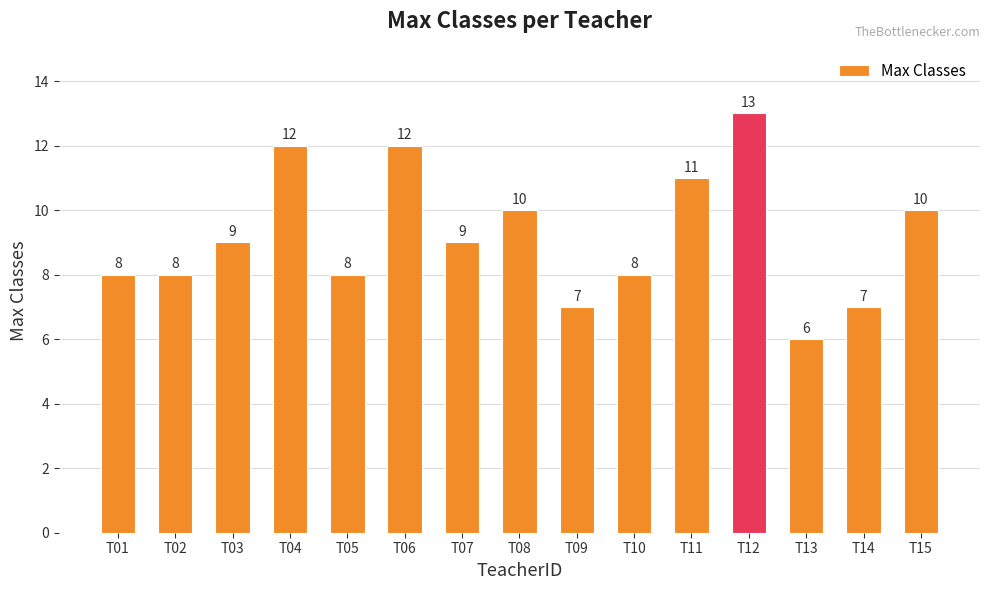

How many values are between 8 and 11?

9